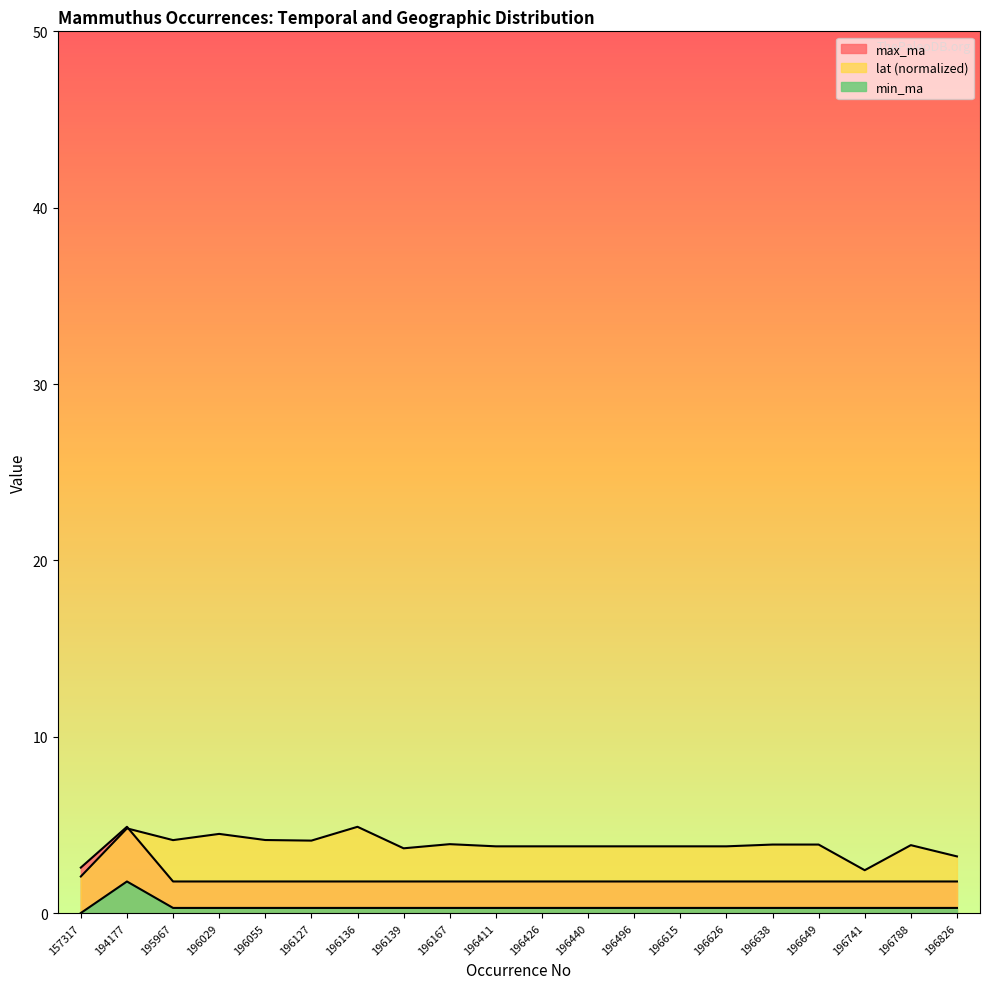

Where is the first local minimum for lat?

195967